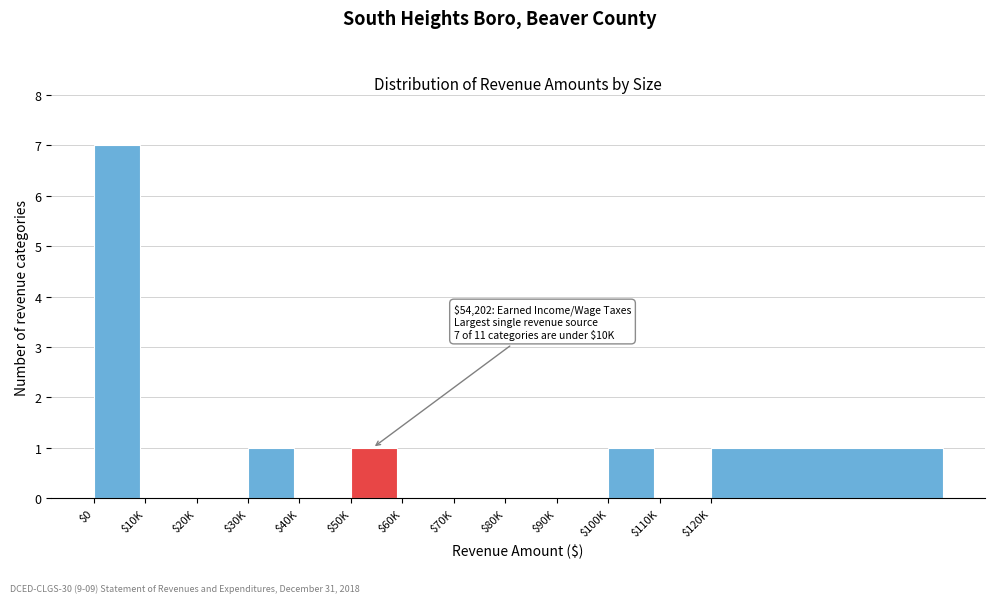

What is the greatest value displayed?

7